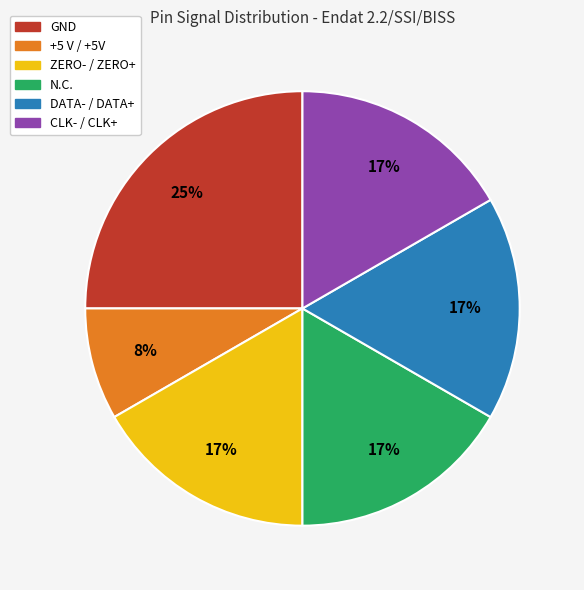

Count the number of slices in the pie.

6